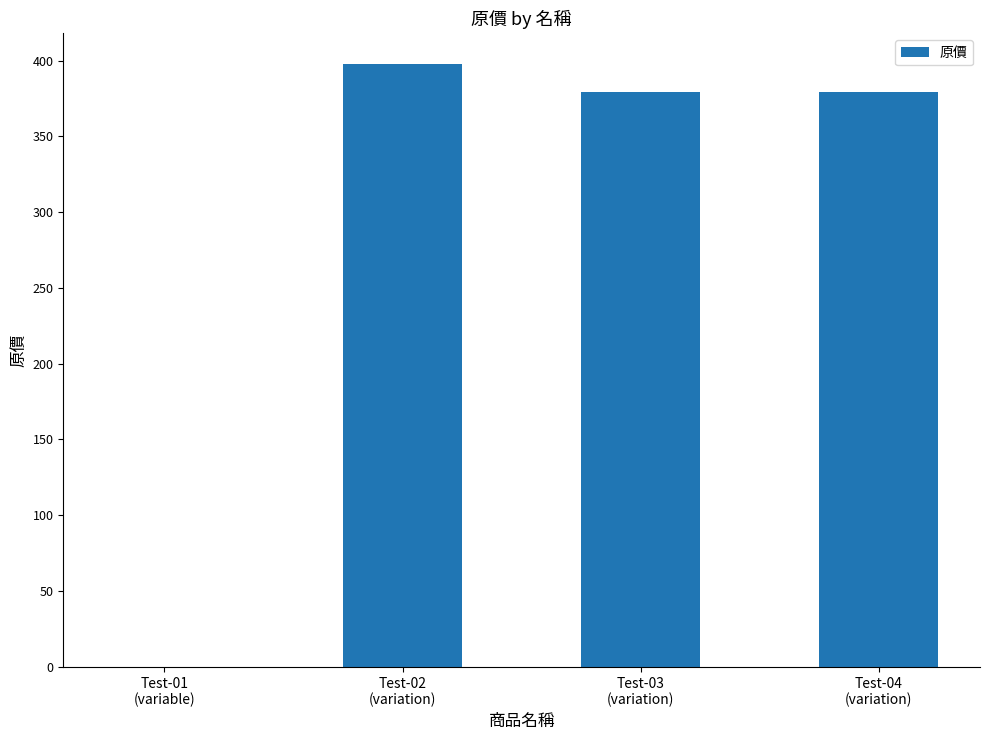

What is the maximum value shown in the chart?

398